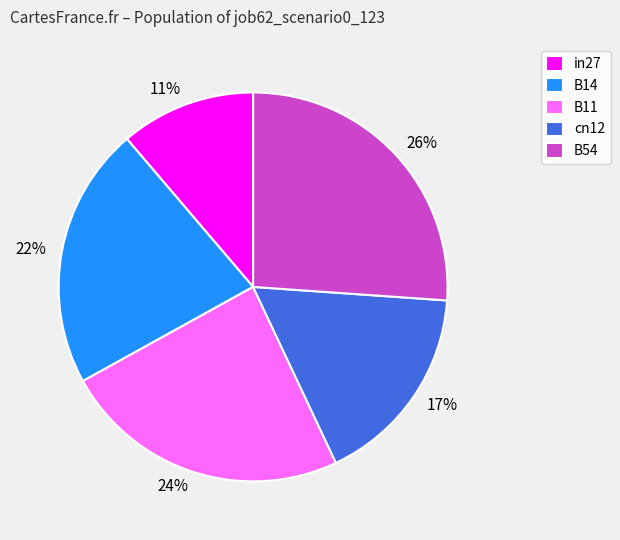

Does in27 account for over 50% of the chart?

No